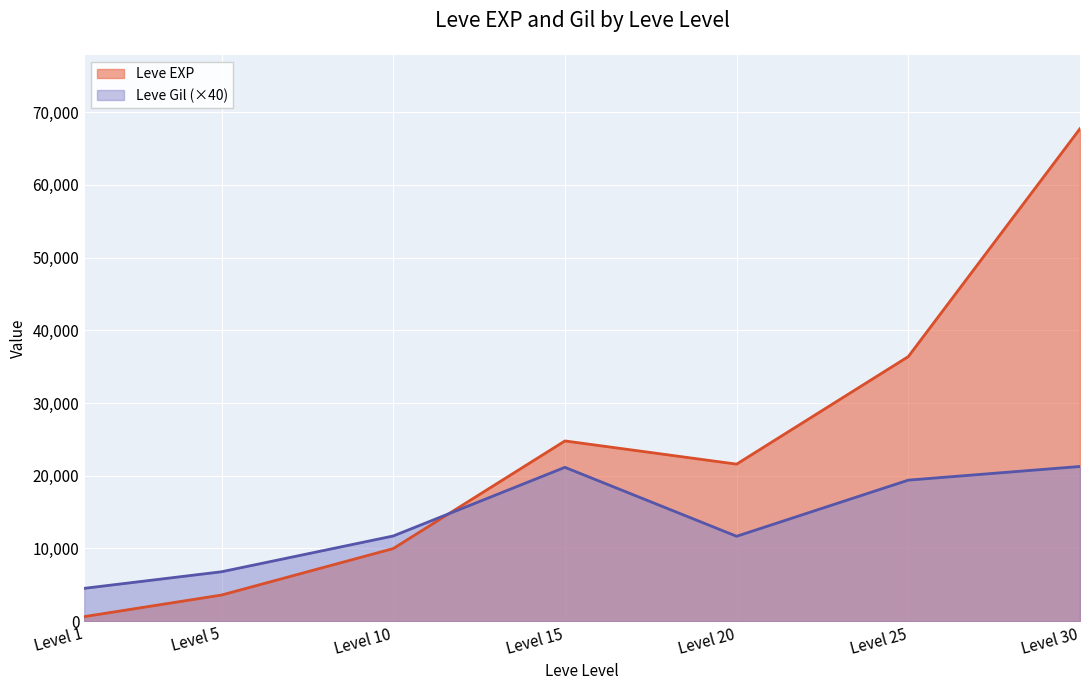

The value of Leve EXP at Level 5 is 3600. True or false?

True